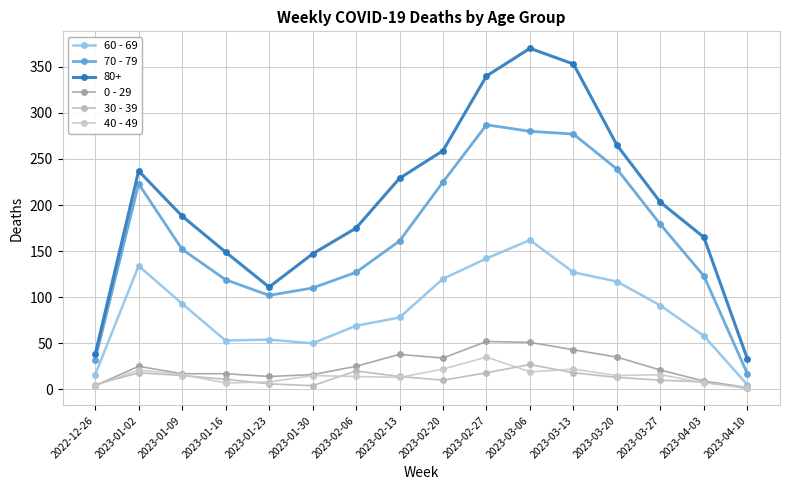

At which category does 0 - 29 reach its first local valley?

2023-01-23